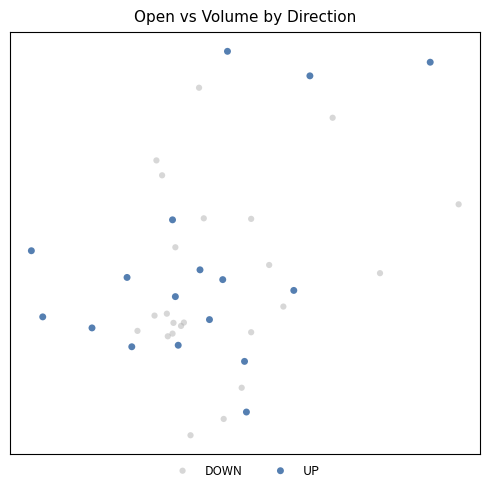

What are all the series names shown in the legend?

DOWN, UP